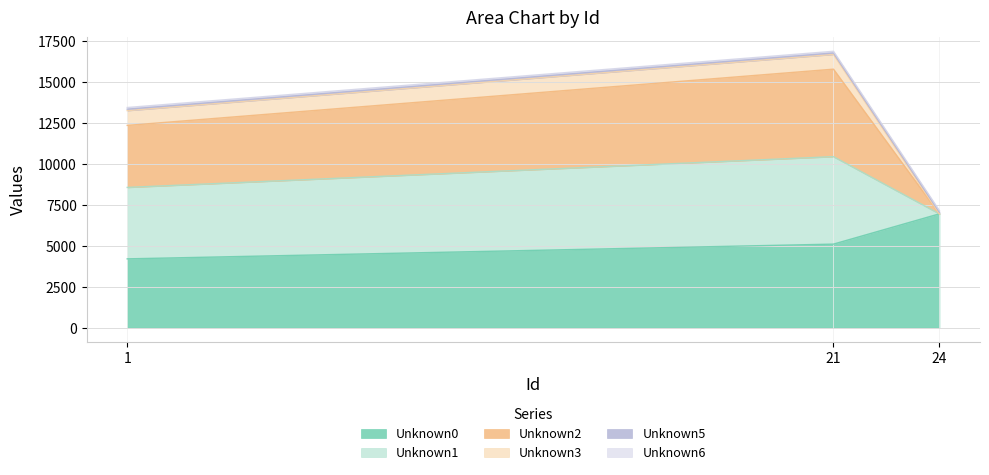

At which category is the sum across all series the highest?

21